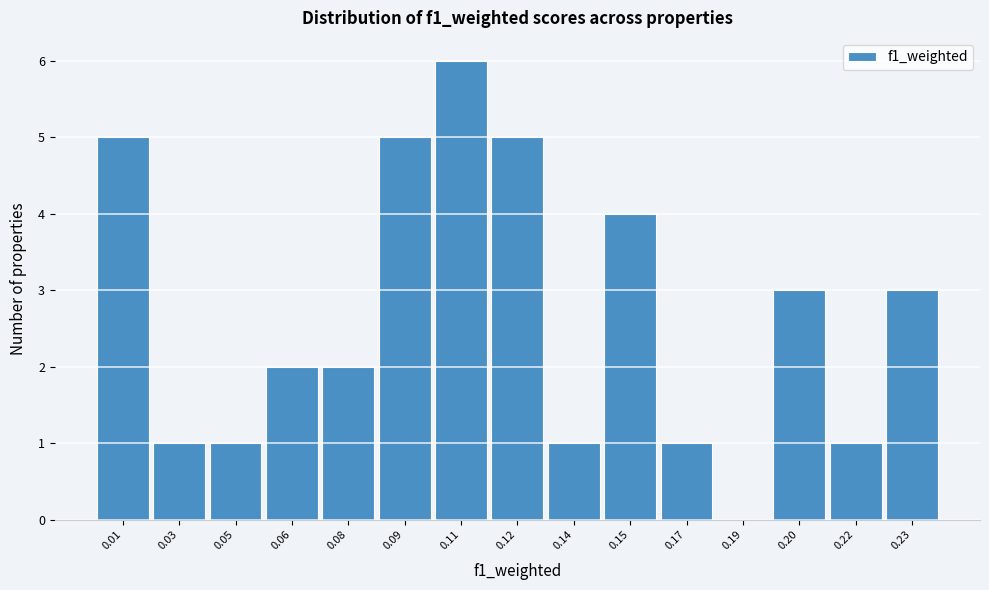

Reading left to right, list all the values displayed in this chart.

0.01=5	0.03=1	0.05=1	0.06=2	0.08=2	0.09=5	0.11=6	0.12=5	0.14=1	0.15=4	0.17=1	0.19=0	0.20=3	0.22=1	0.23=3